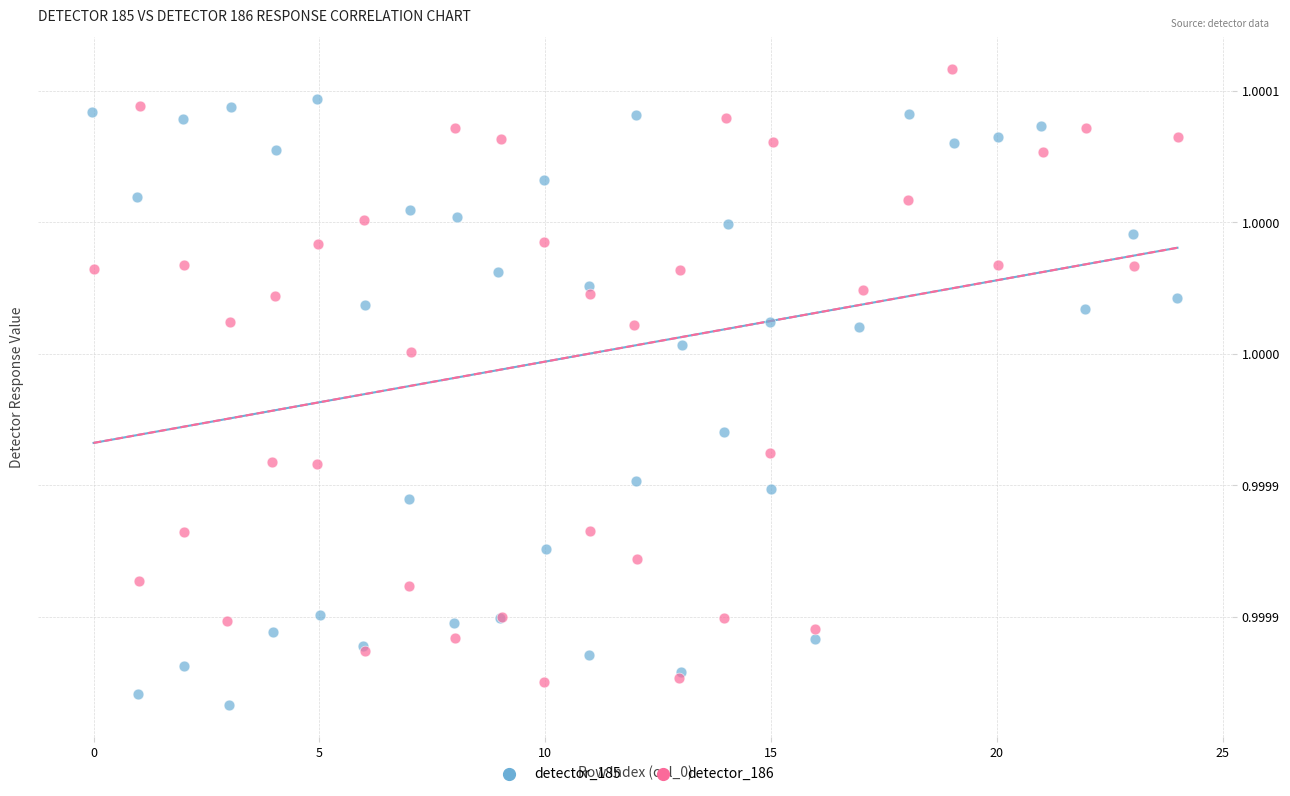

What are all the series names shown in the legend?

detector_185, detector_186